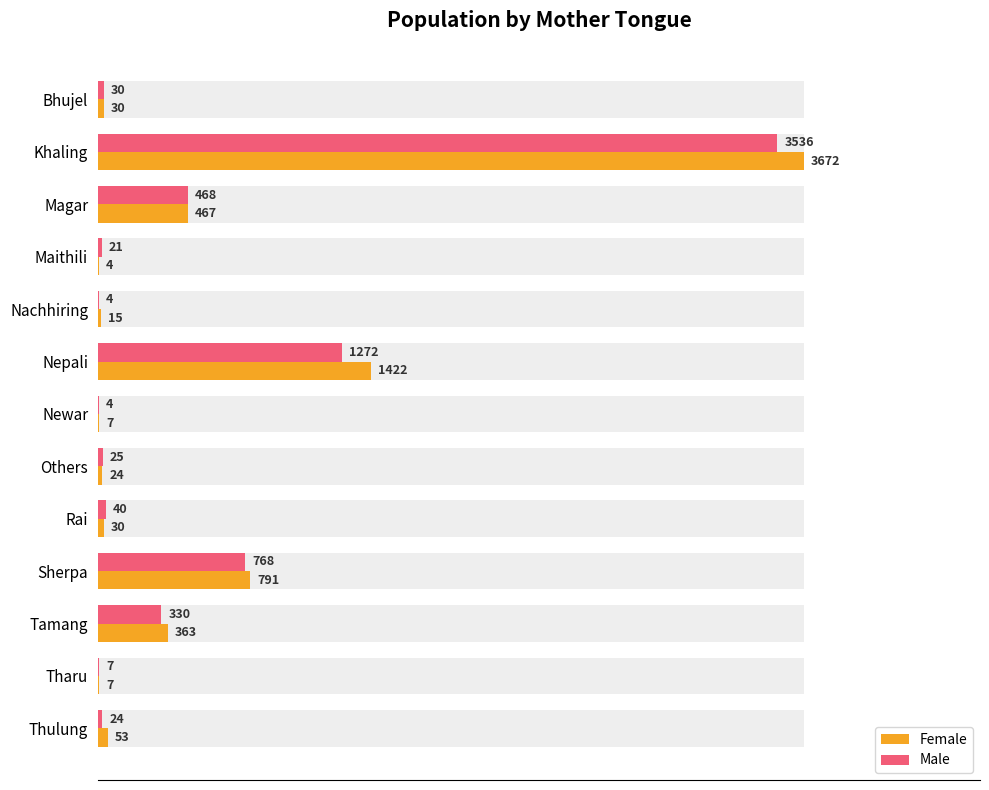

Rank the series by their maximum value, from highest to lowest.

Female, Male